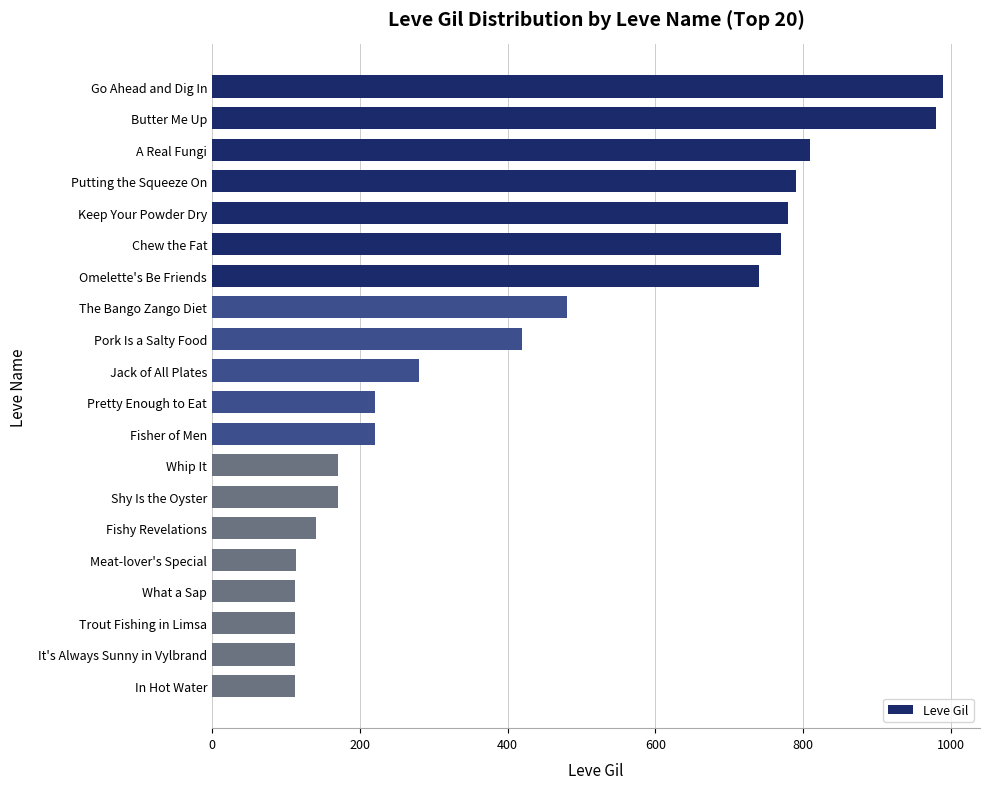

What is the maximum value shown in the chart?

990